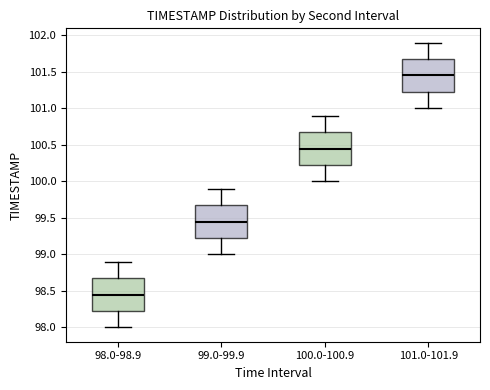

Which box's median line is the lowest?

98.0-98.9